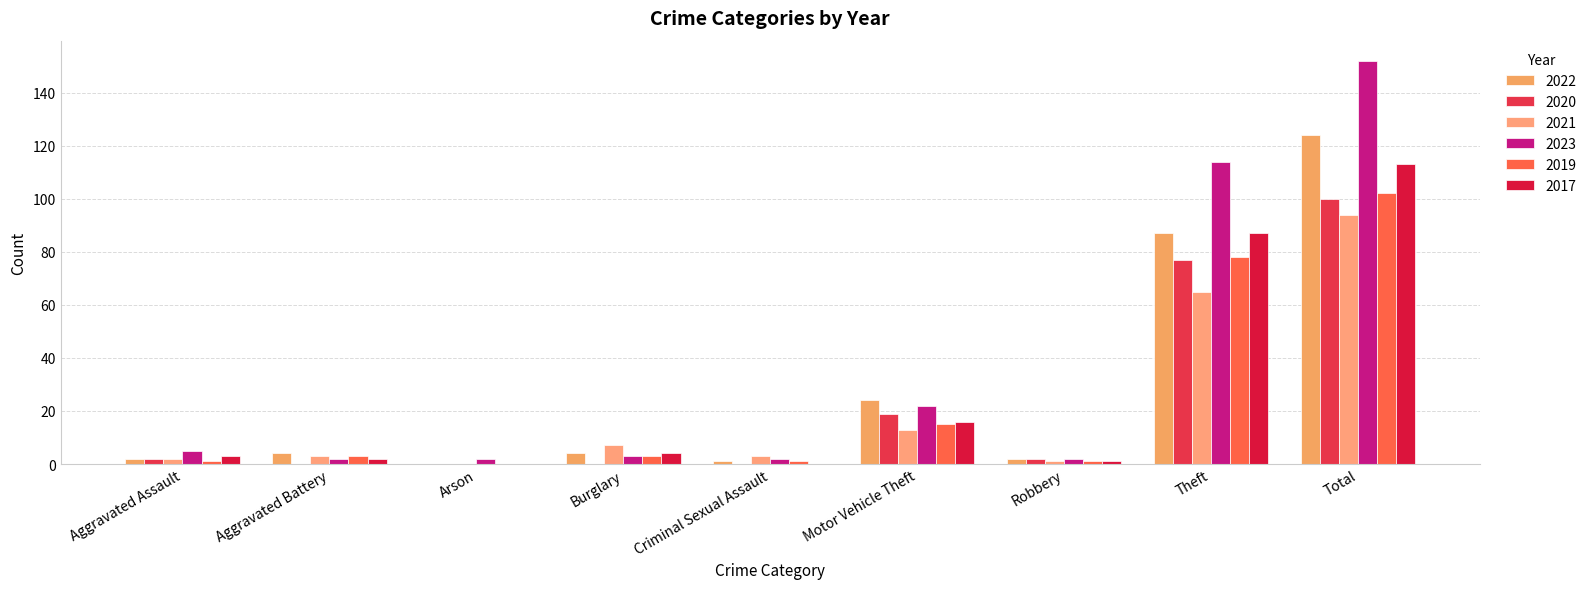

What is the label of the 1st bar from the right?

Total